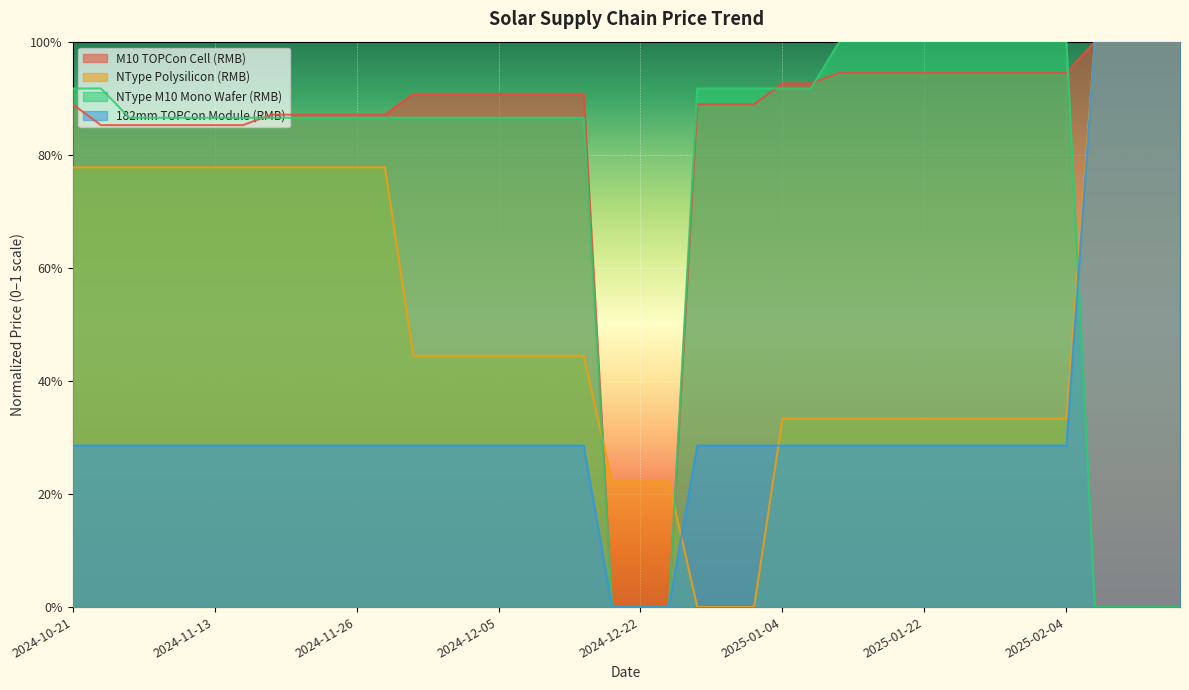

What is the label of the 25th point from the left?

2025-01-01